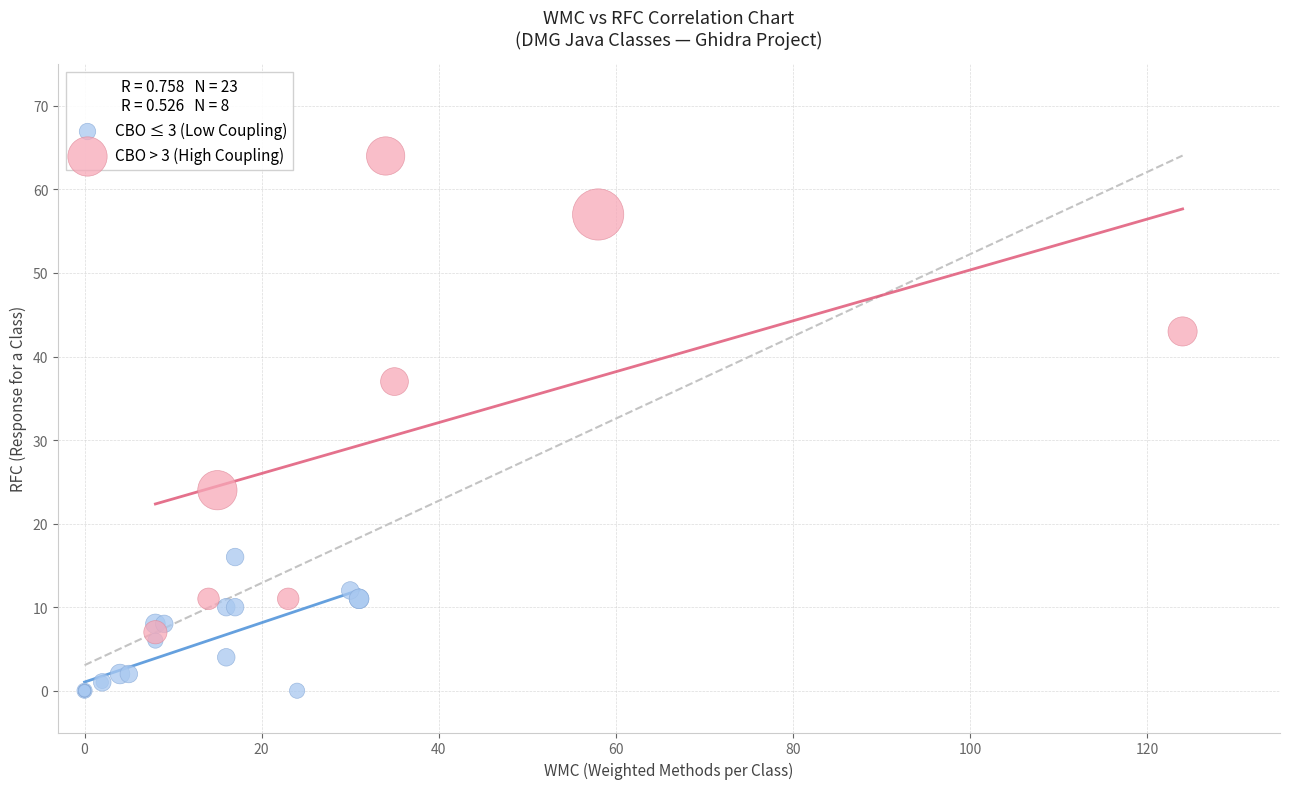

Which series contains the lowest Y value?

CBO ≤ 3 (Low Coupling)